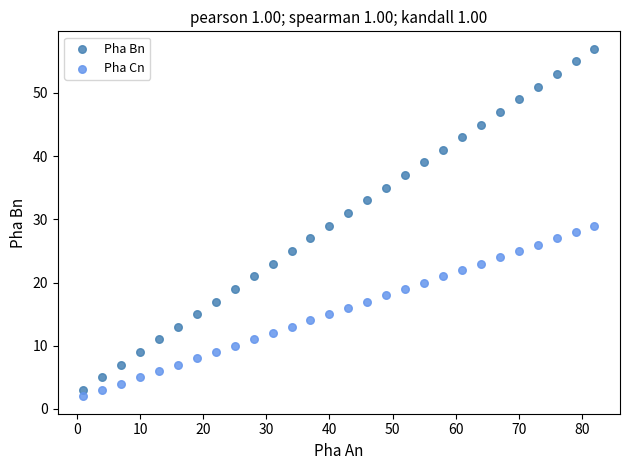

What are all the series names shown in the legend?

Pha Bn, Pha Cn